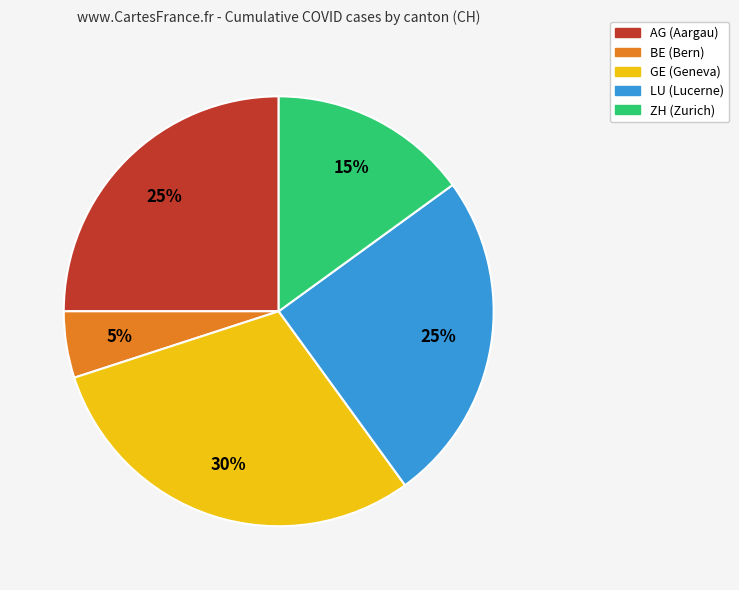

To the nearest percent, what percentage of the pie is AG?

25%